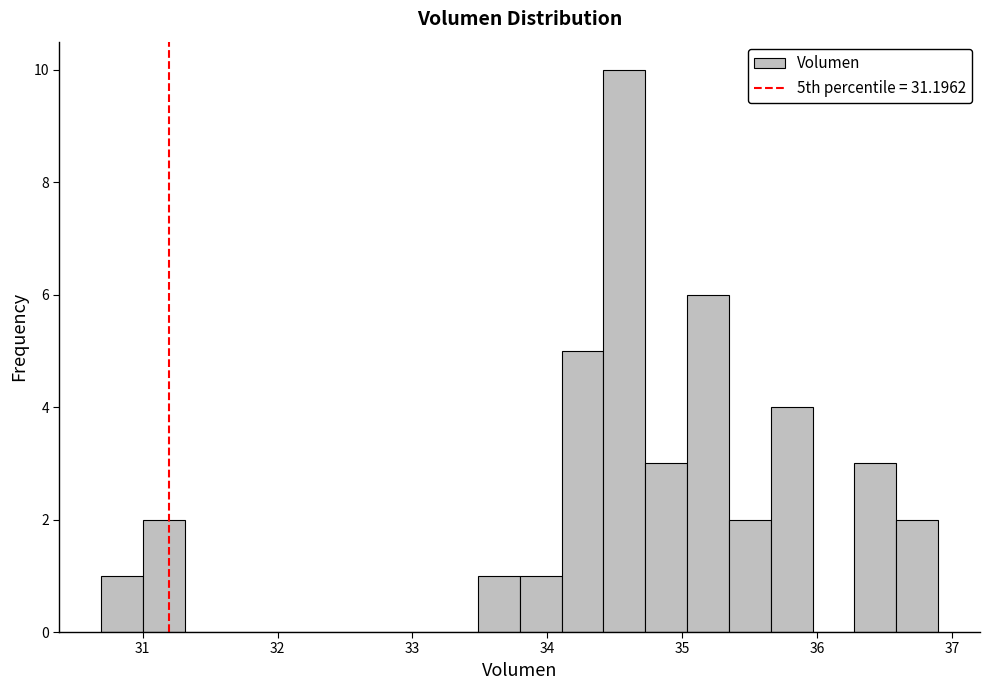

Read against the x-axis, roughly where is the centre of the tallest bar?

34.6